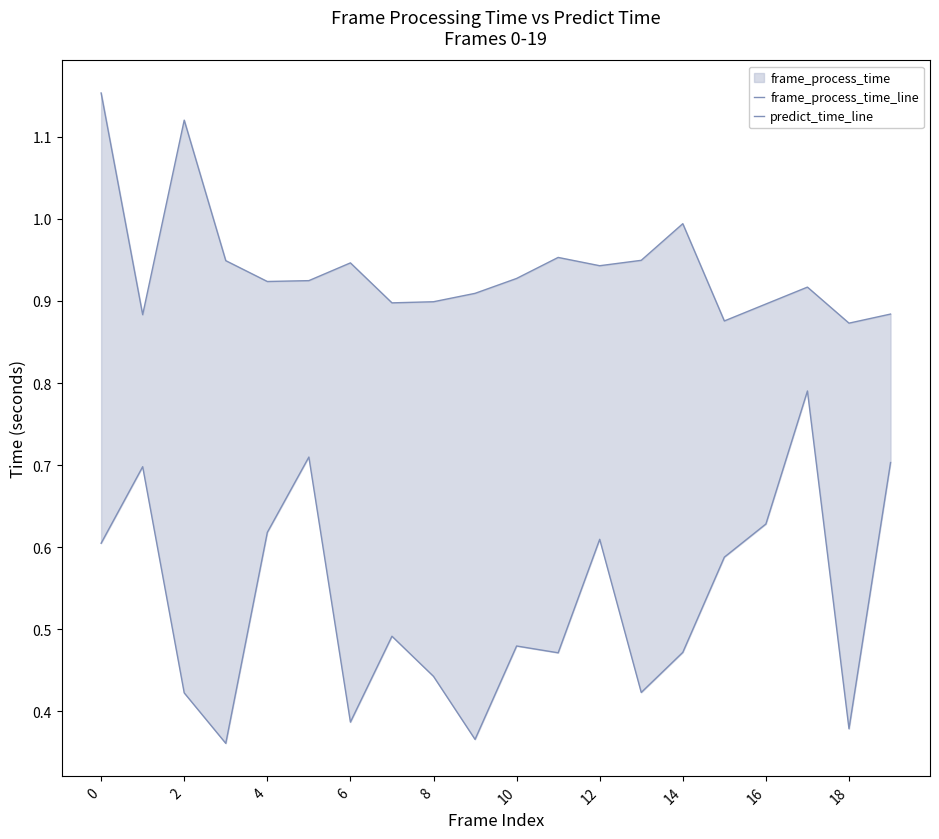

List the series in order of their peak value, lowest first.

predict_time_line, frame_process_time_line